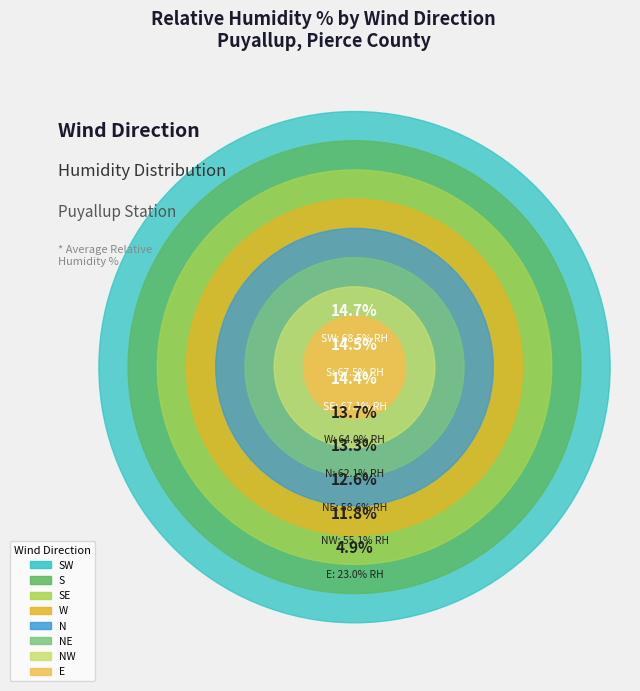

What percentage is NOT represented by SE?

85.6%